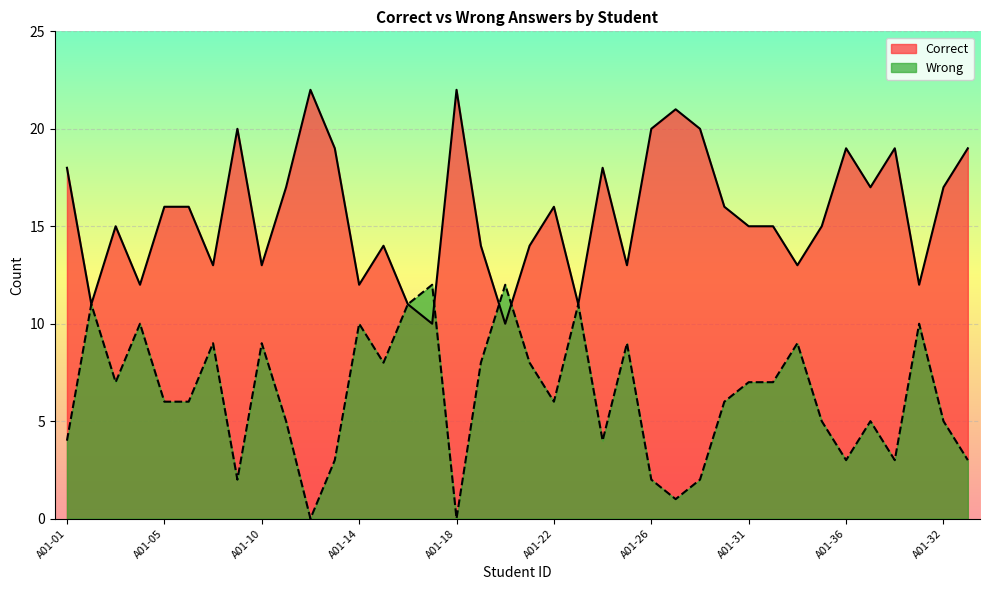

Which series has the largest range (max minus min)?

Correct